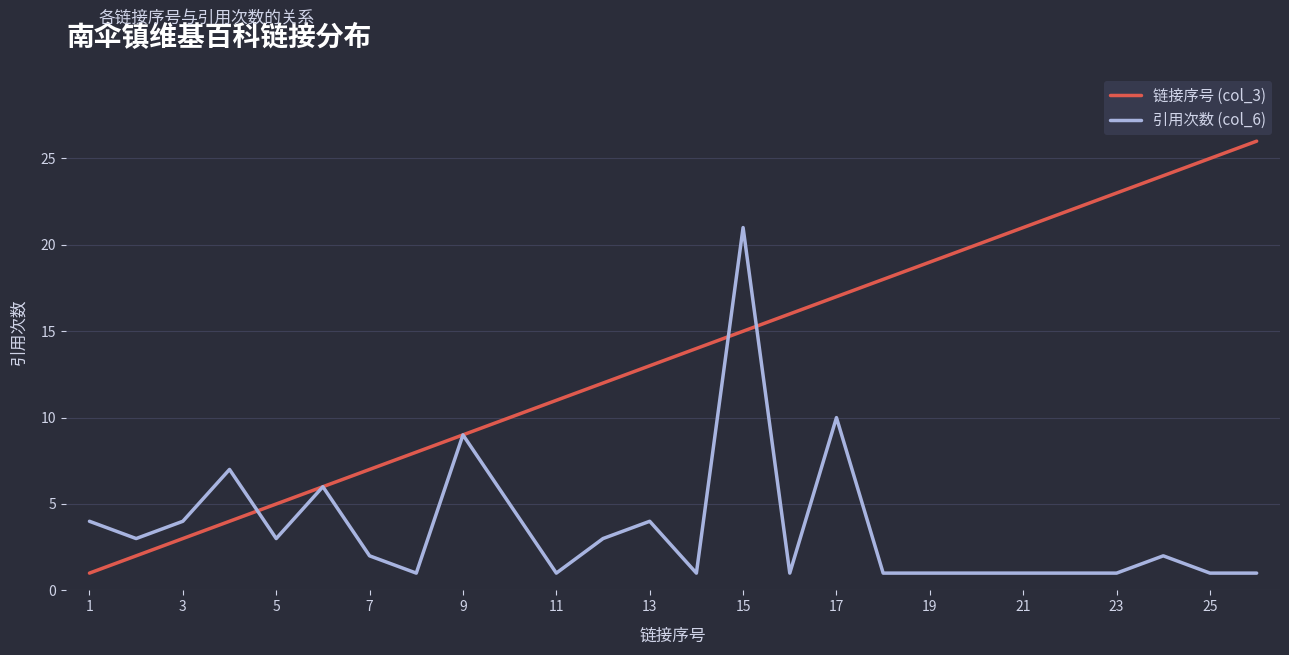

Rank the series by their maximum value, from lowest to highest.

引用次数 (col_6), 链接序号 (col_3)